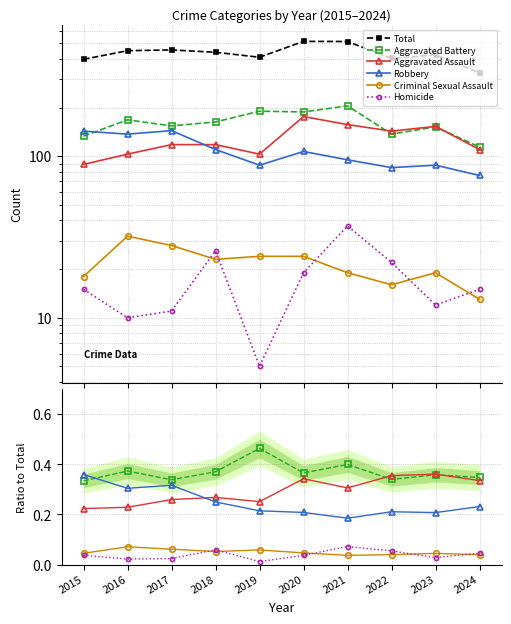

True or false: Aggravated Assault and Homicide cross at least once.

False